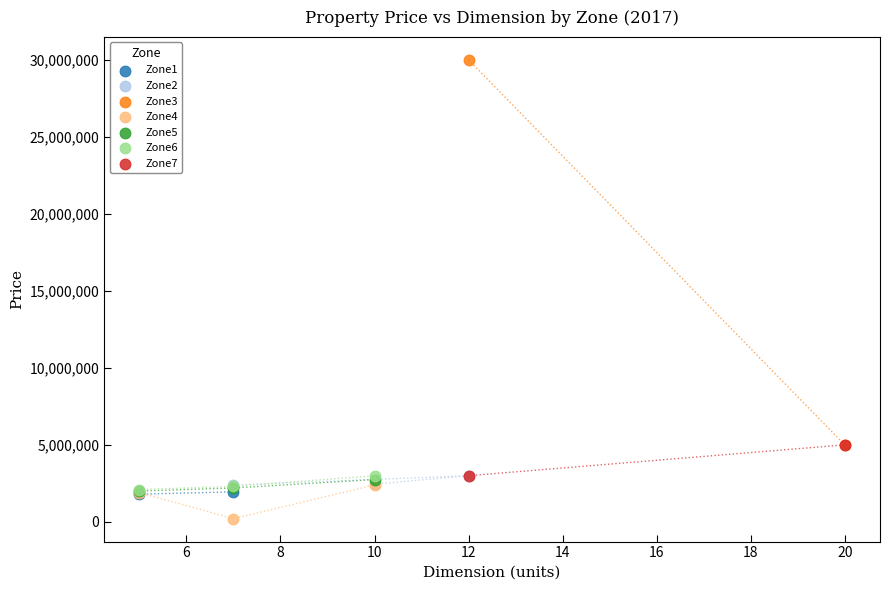

Which series contains the highest Y value?

Zone3